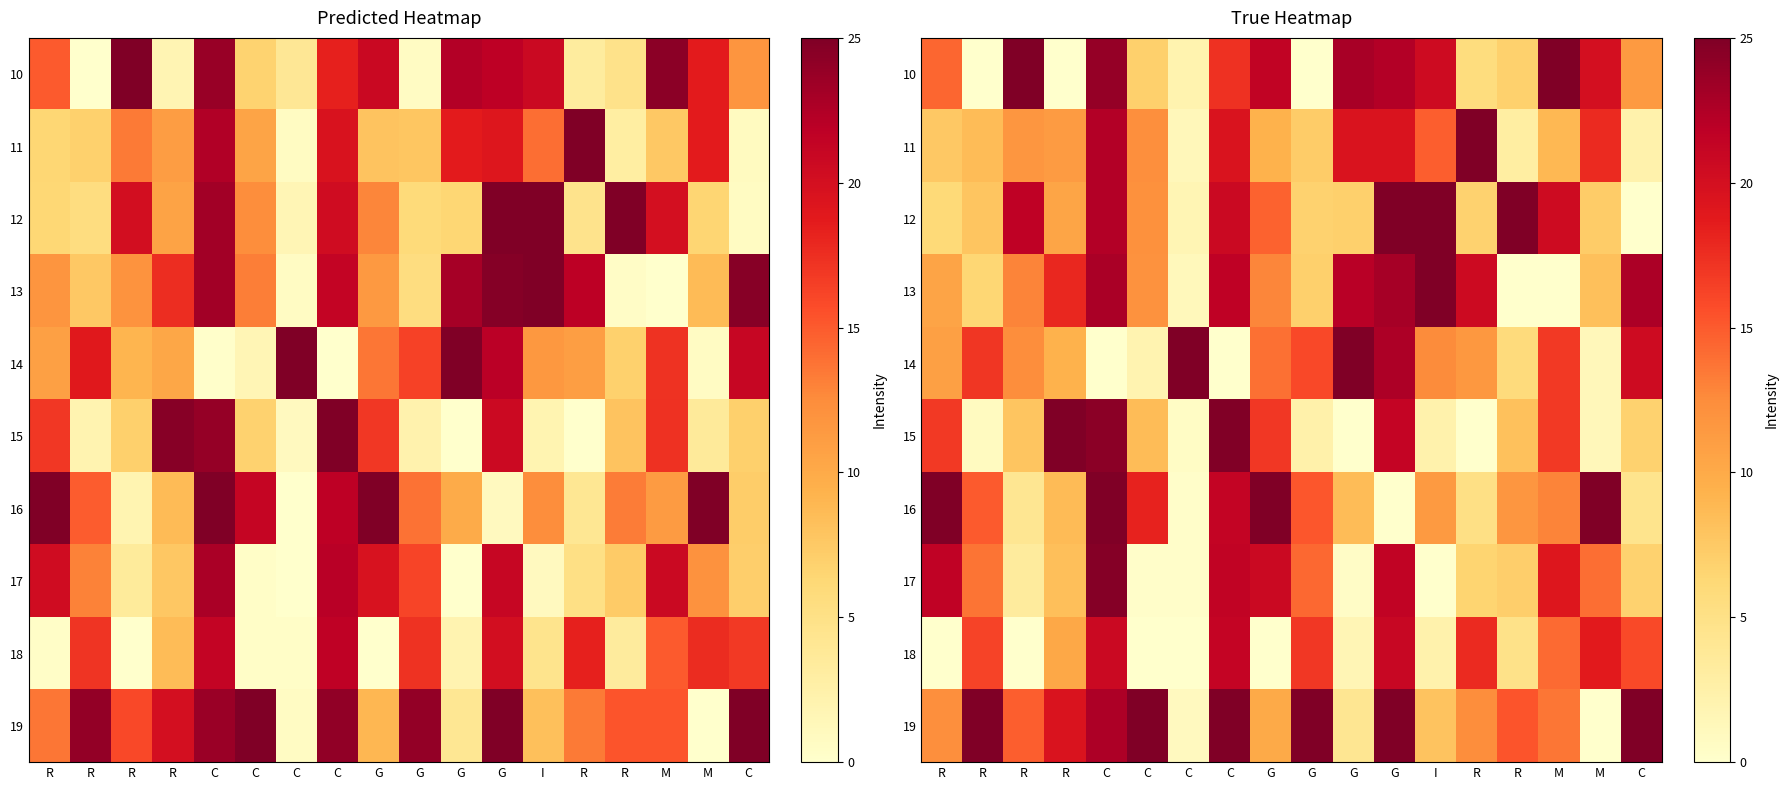

How many data points in 16 are above 12?

9